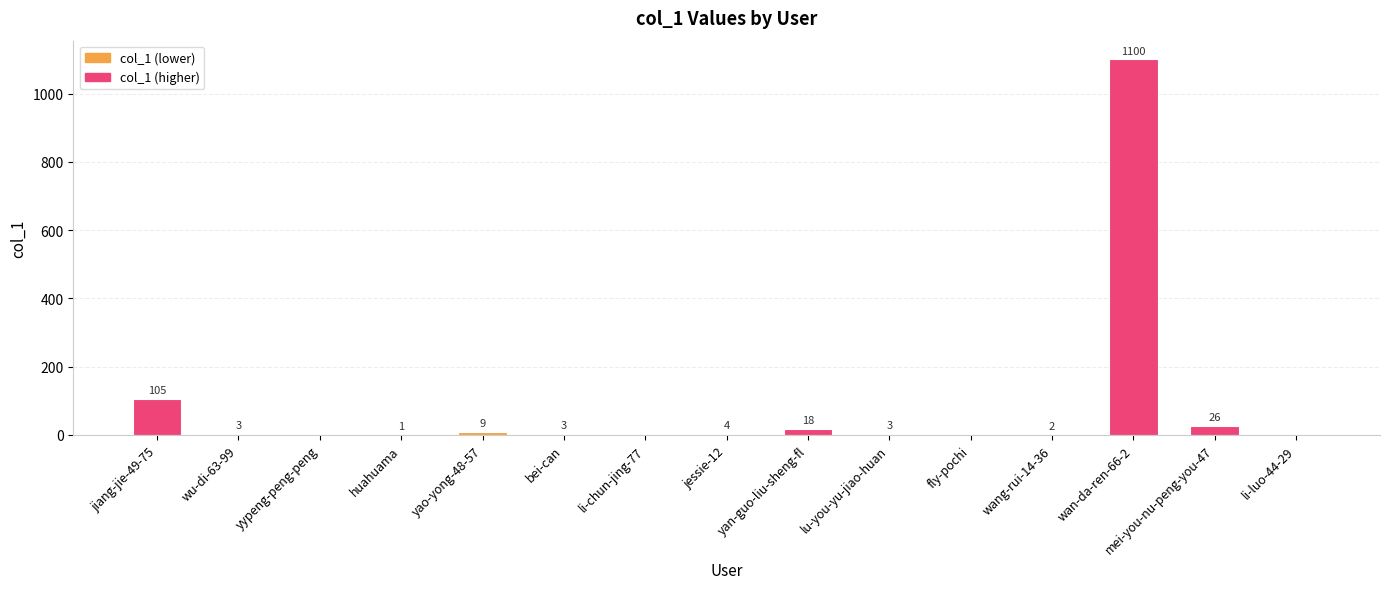

Is it true that the value at mei-you-nu-peng-you-47 is 26?

True